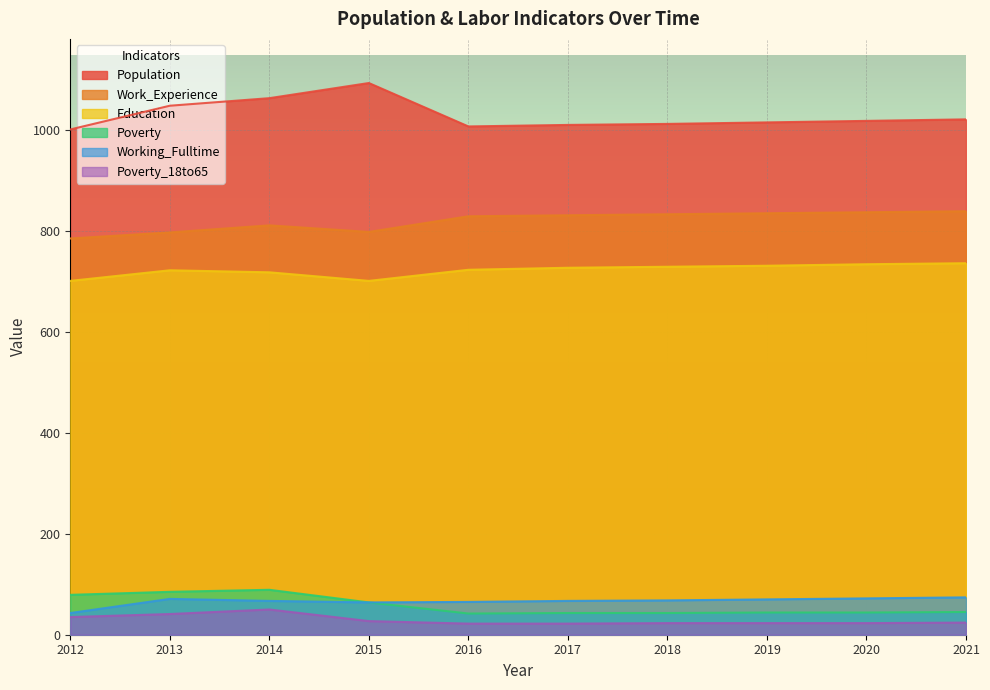

Which series changed the most between 2016 and 2018?

Education